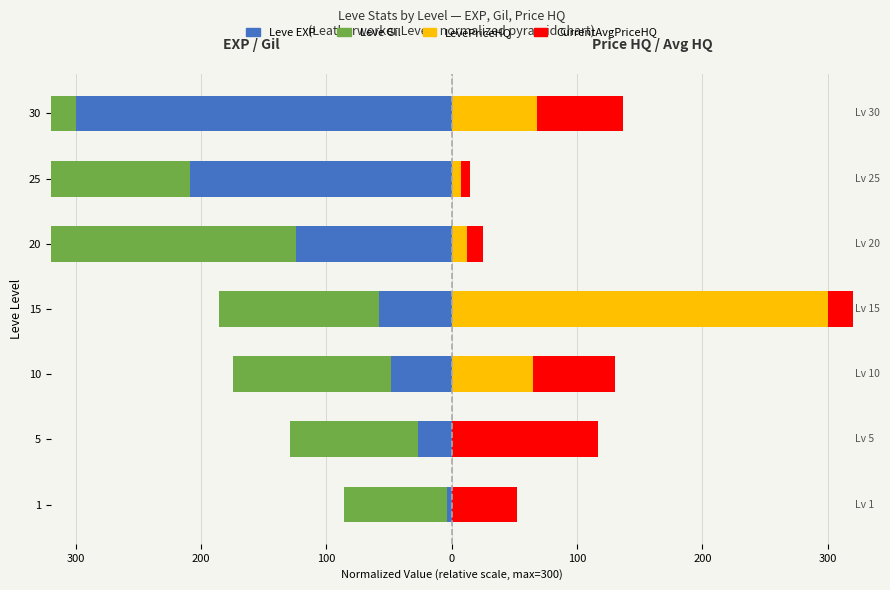

What is the difference between the maximum and minimum values in the Leve EXP series?

296.4